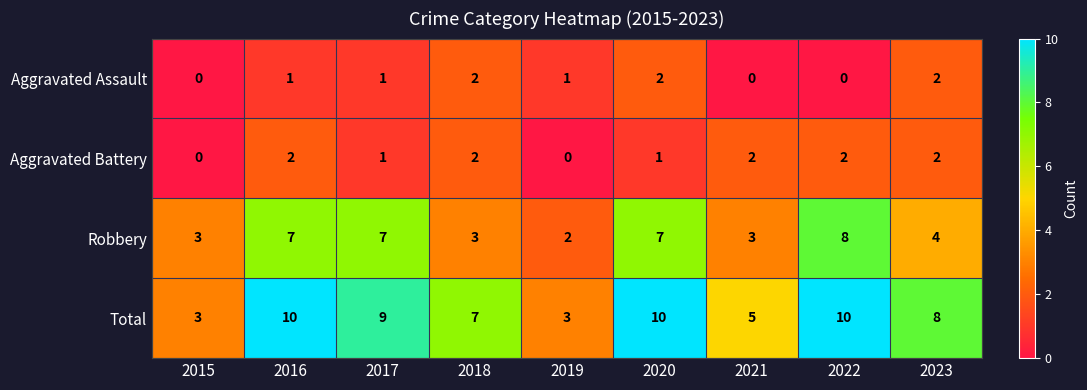

What is the greatest value displayed?

10